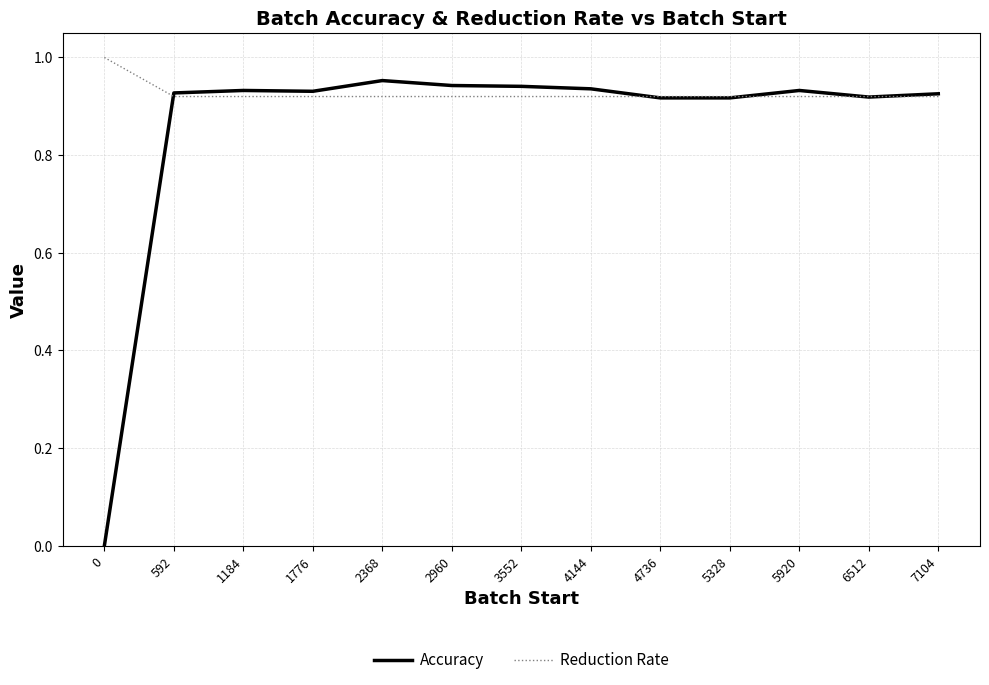

List the series in order of their overall mean, highest first.

Reduction Rate, Accuracy